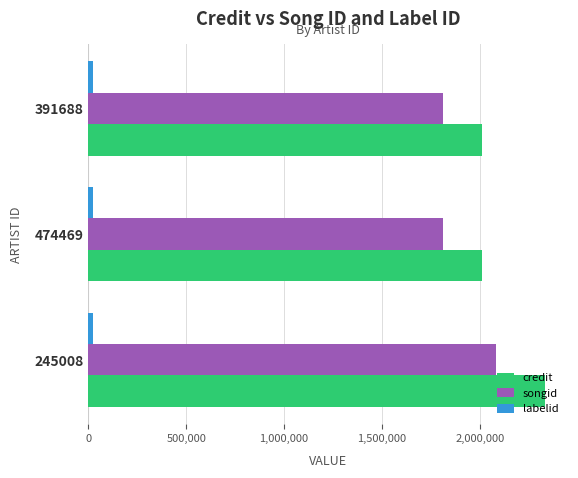

Is it true that songid equals 3081114 at 391688?

False